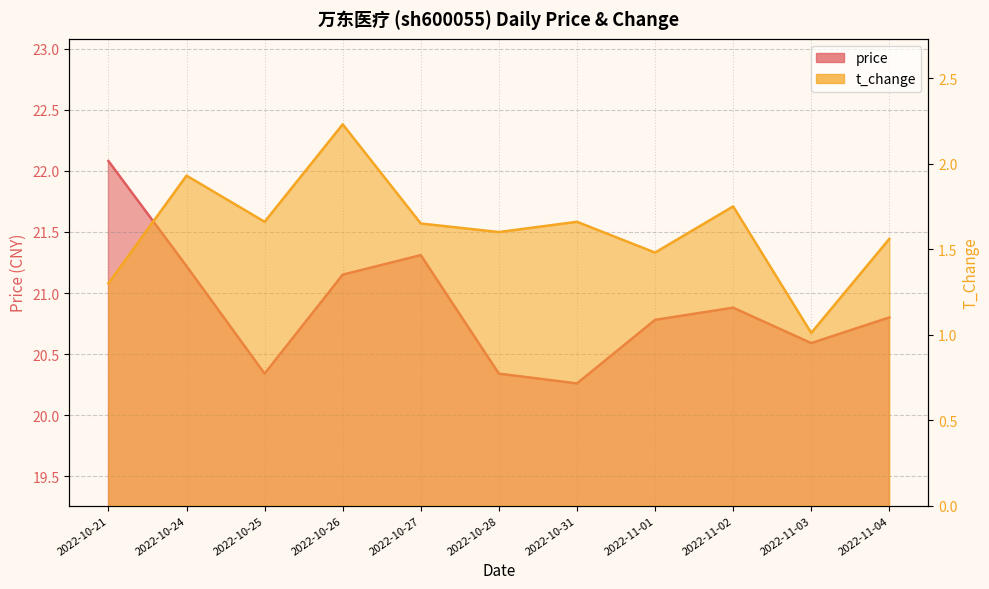

True or false: price has a value of 12.4 at 2022-11-04.

False